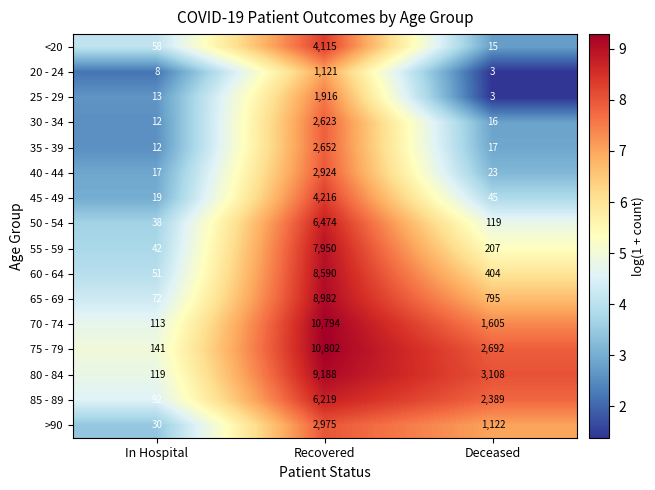

Which series has the largest range (max minus min)?

70 - 74